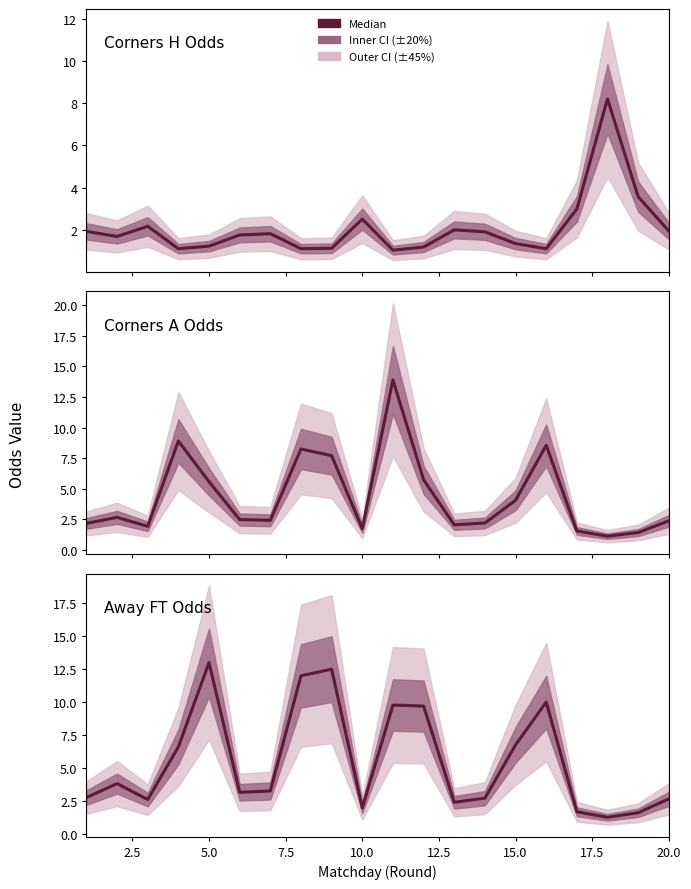

List the series in order of their overall mean, highest first.

Away FT Odds, Corners A Odds, Corners H Odds